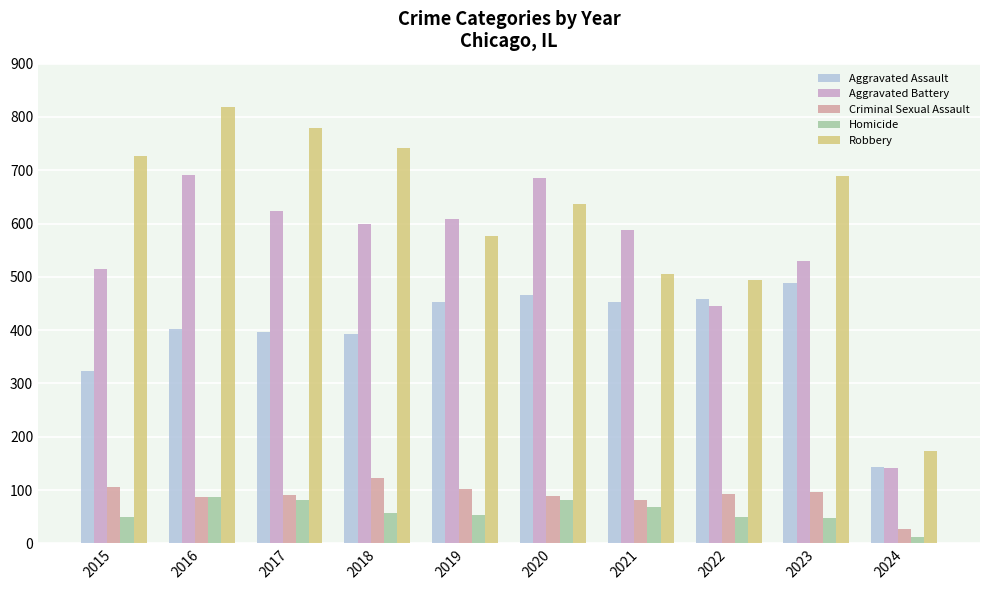

What is the value of the Aggravated Battery bar at the 9th from the left?

530